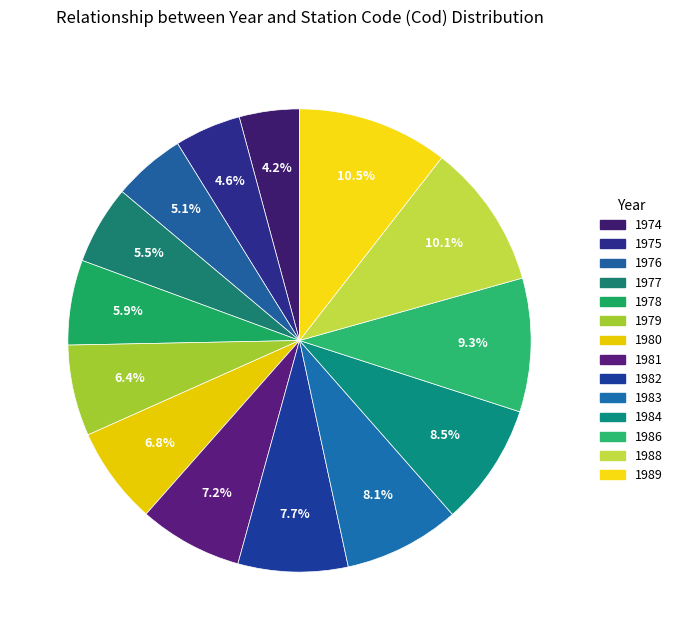

To the nearest percent, what percentage of the pie is 1989?

11%